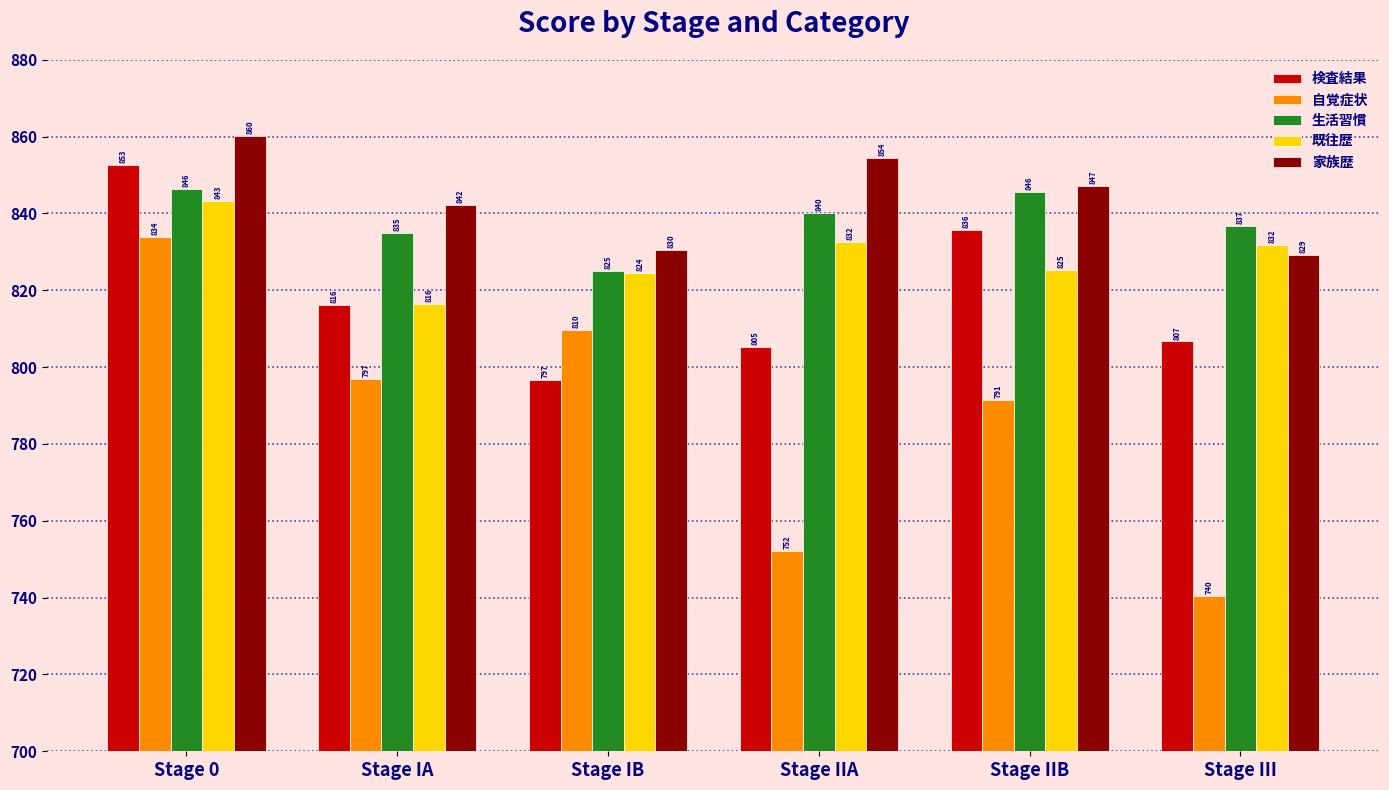

What is the approximate value of 生活習慣 at Stage IIA?

840.2